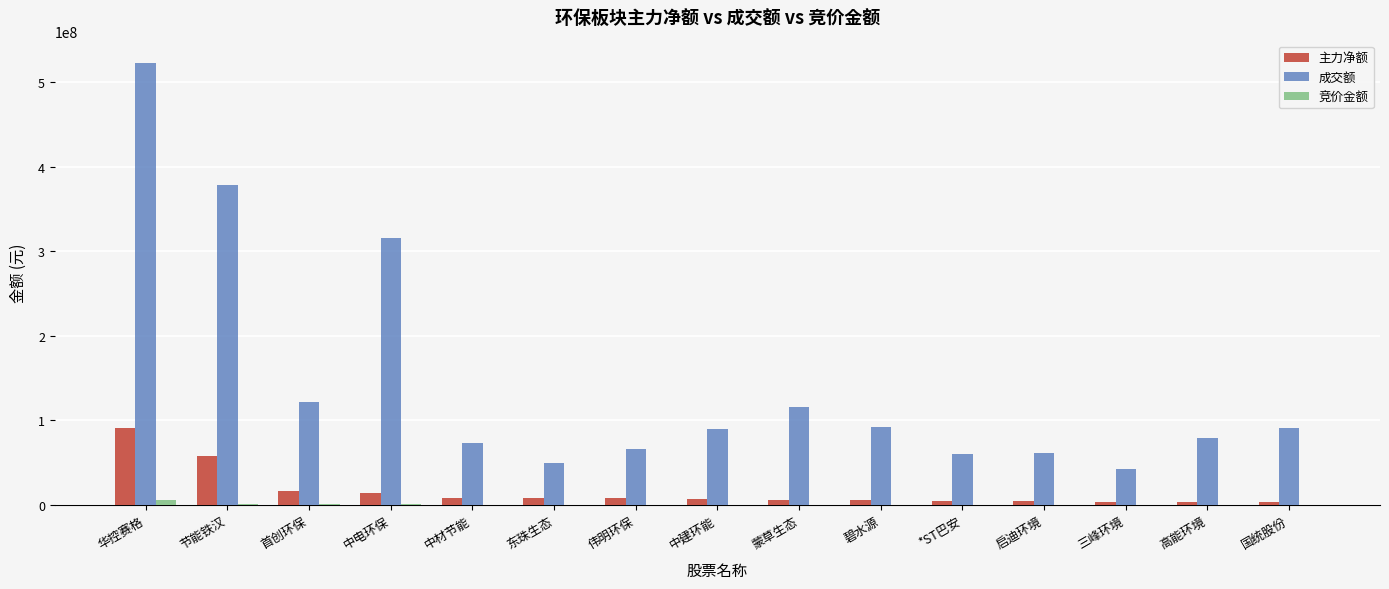

True or false: 成交额 has a value of 111540385 at 高能环境.

False